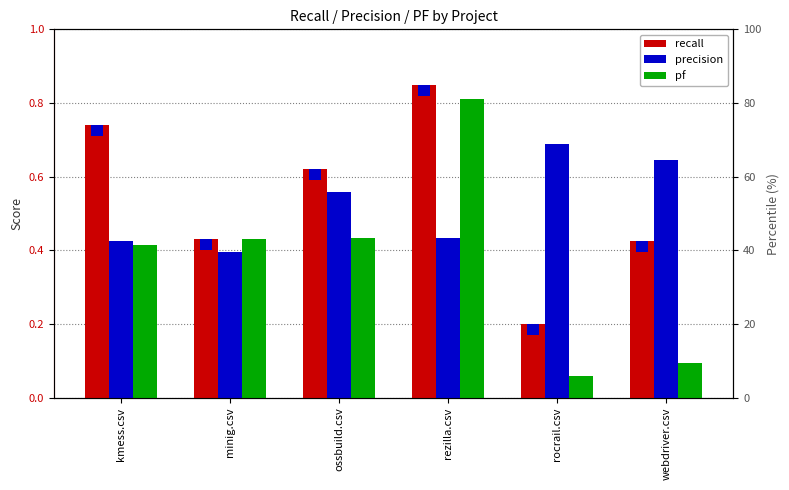

Count the precision values in the range 0 to 1.

6